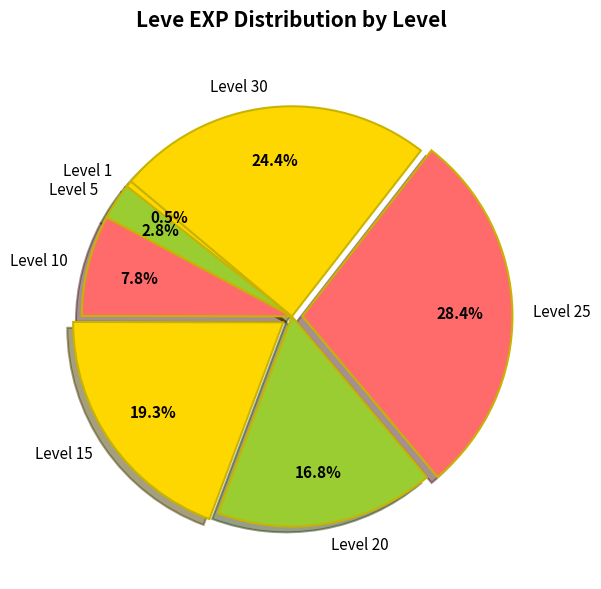

Between Level 20 and Level 1, which is larger?

Level 20